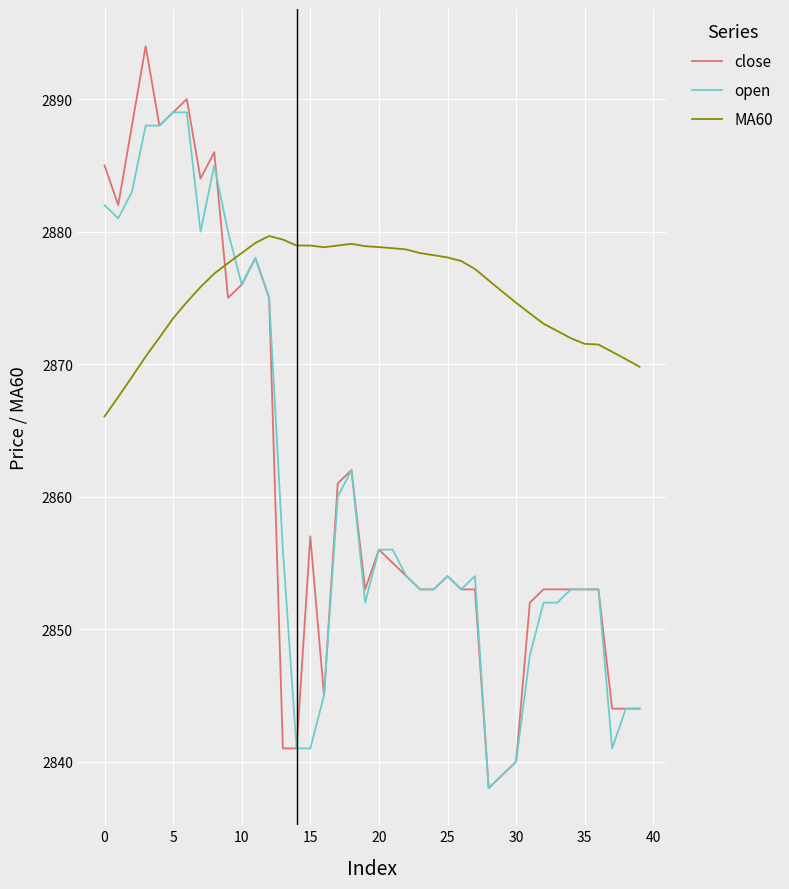

Which series ends up on top after the final intersection of close and MA60?

MA60